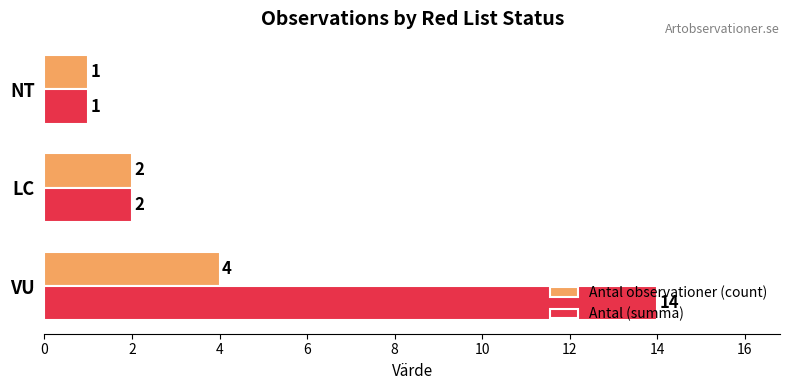

Which series has the widest spread of values?

Antal (summa)